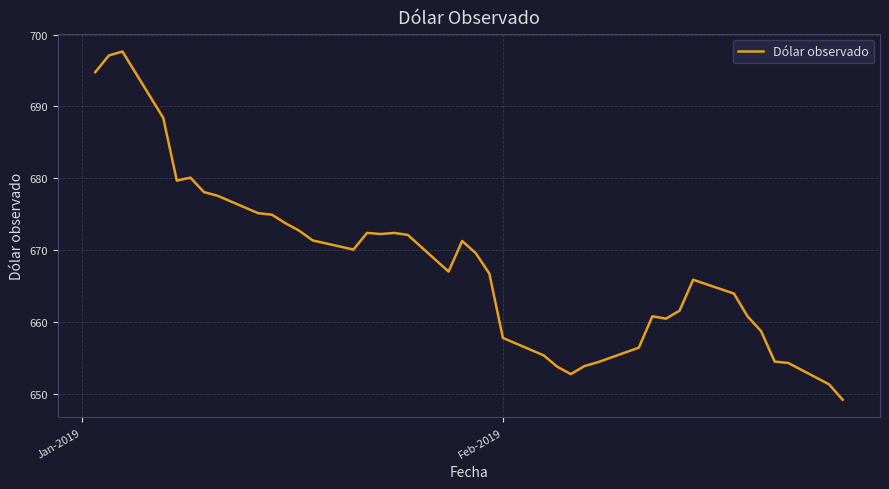

What is the maximum value shown in the chart?

697.6